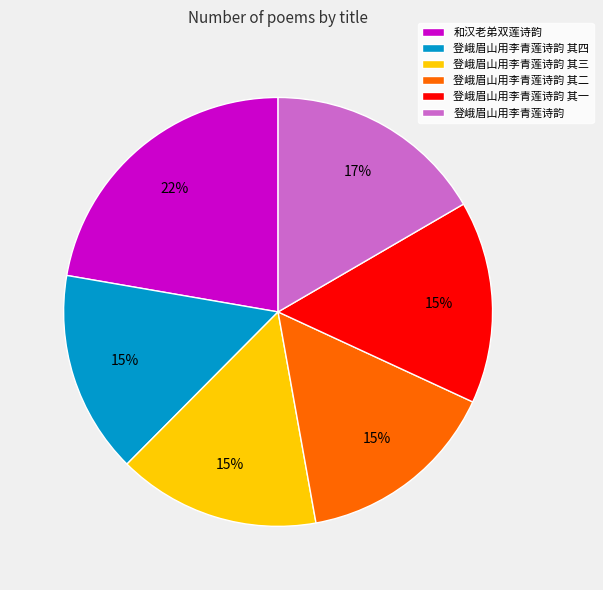

What percentage is the 登峨眉山用李青莲诗韵 其二 slice, to the nearest percent?

15%